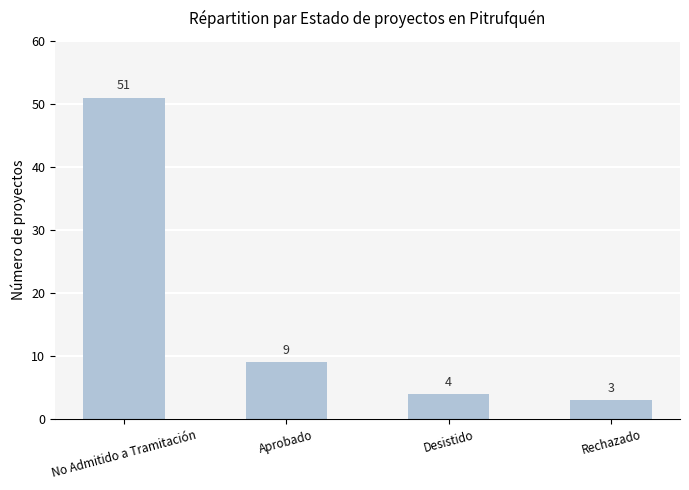

How many values are below 9?

2